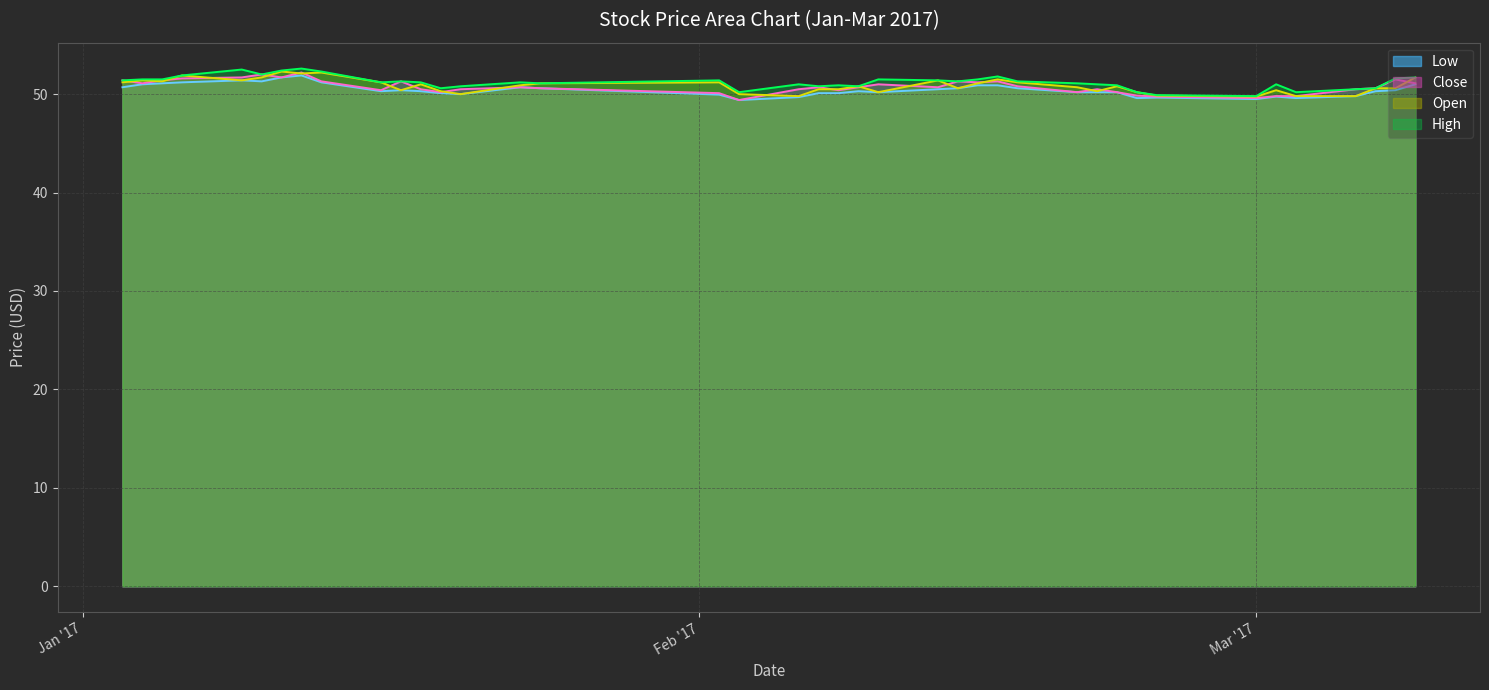

Which series has the largest total across all categories?

High